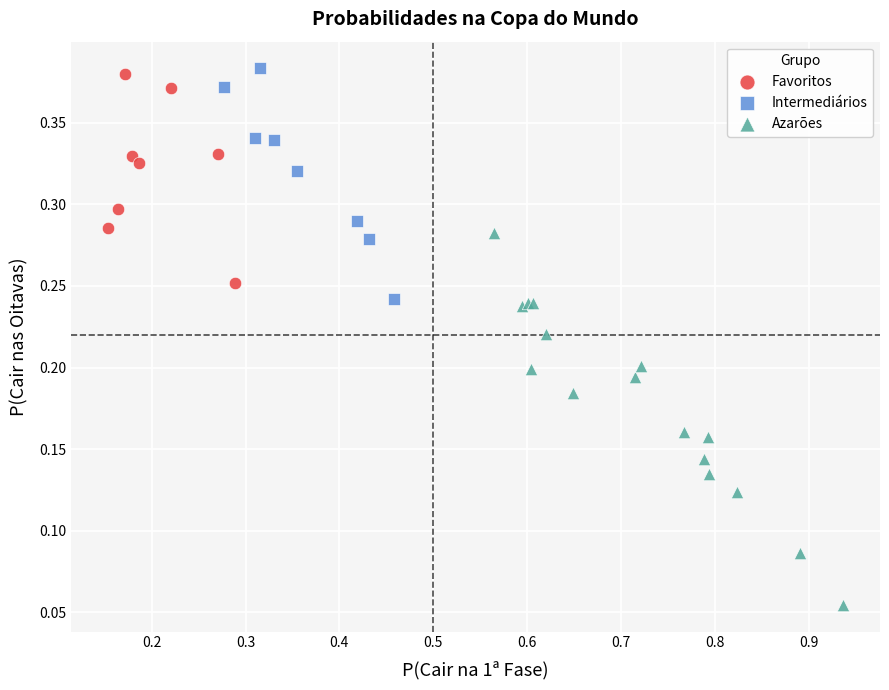

Which series contains the lowest Y value?

Azarões